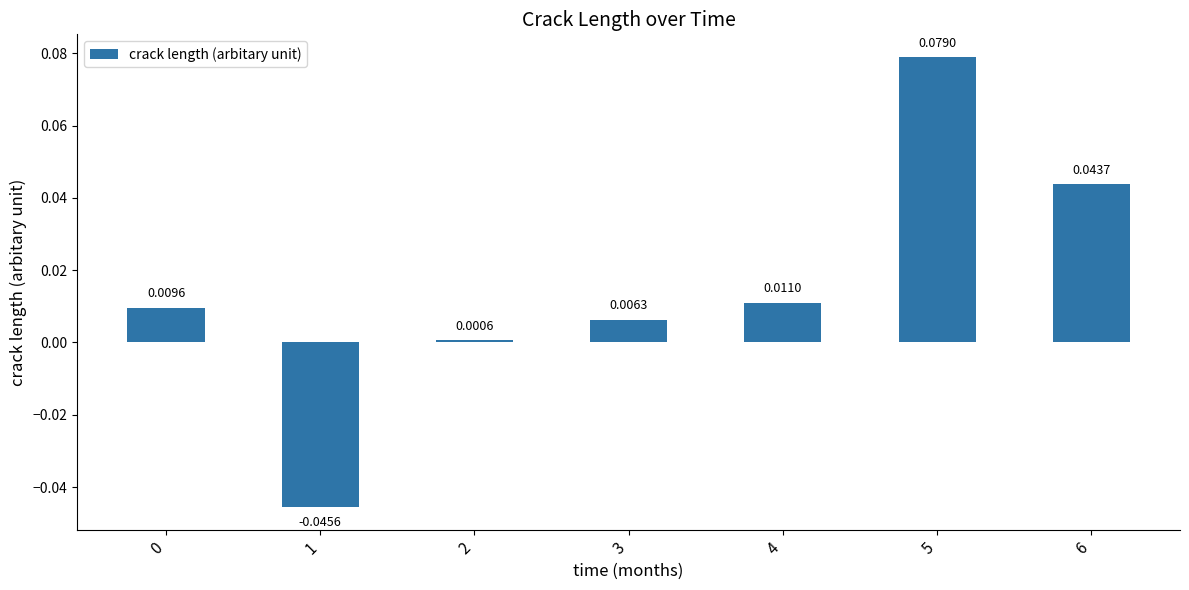

What is the change in value from 1 to 3?

+0.1